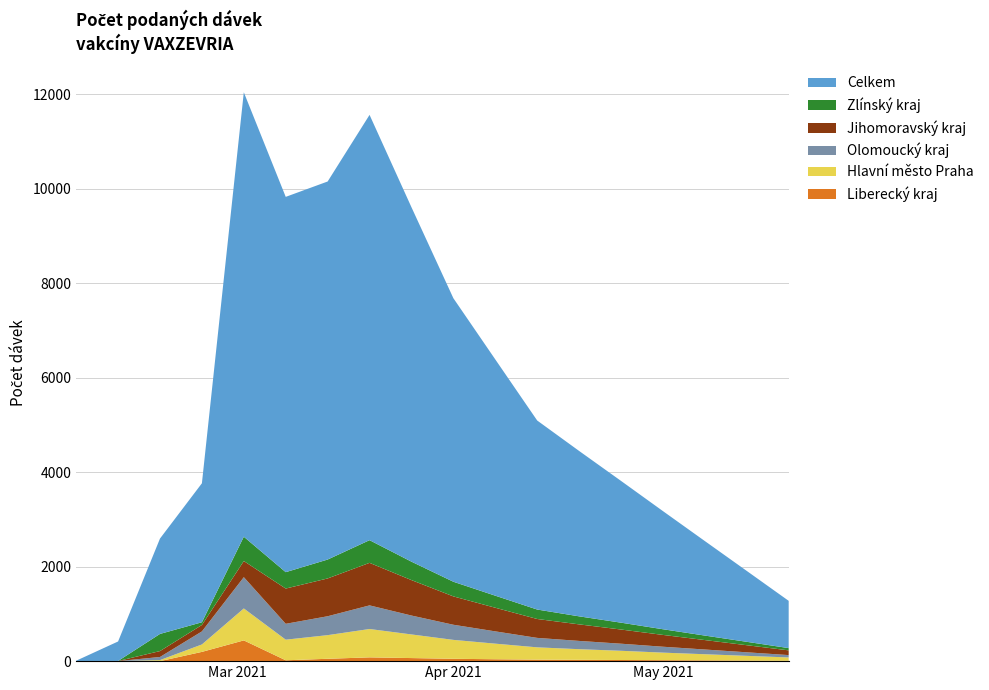

Reading left to right, extract all data points from this chart.

Celkem: 06.02.2021=6	12.02.2021=412	18.02.2021=2018	24.02.2021=2941	02.03.2021=9405	08.03.2021=7942	14.03.2021=8000	20.03.2021=9000	26.03.2021=7500	01.04.2021=6000	07.04.2021=5000	13.04.2021=4000	19.04.2021=3500	25.04.2021=3000	01.05.2021=2500	07.05.2021=2000	13.05.2021=1500	19.05.2021=1000
Jihomoravský kraj: 06.02.2021=1	12.02.2021=2	18.02.2021=125	24.02.2021=136	02.03.2021=341	08.03.2021=746	14.03.2021=800	20.03.2021=900	26.03.2021=750	01.04.2021=600	07.04.2021=500	13.04.2021=400	19.04.2021=350	25.04.2021=300	01.05.2021=250	07.05.2021=200	13.05.2021=150	19.05.2021=100
Olomoucký kraj: 06.02.2021=1	12.02.2021=0	18.02.2021=66	24.02.2021=276	02.03.2021=662	08.03.2021=336	14.03.2021=400	20.03.2021=500	26.03.2021=400	01.04.2021=320	07.04.2021=260	13.04.2021=200	19.04.2021=175	25.04.2021=150	01.05.2021=125	07.05.2021=100	13.05.2021=75	19.05.2021=50
Hlavní město Praha: 06.02.2021=1	12.02.2021=1	18.02.2021=22	24.02.2021=157	02.03.2021=676	08.03.2021=436	14.03.2021=500	20.03.2021=600	26.03.2021=500	01.04.2021=400	07.04.2021=330	13.04.2021=260	19.04.2021=225	25.04.2021=195	01.05.2021=160	07.05.2021=130	13.05.2021=100	19.05.2021=70
Zlínský kraj: 06.02.2021=0	12.02.2021=1	18.02.2021=363	24.02.2021=58	02.03.2021=515	08.03.2021=347	14.03.2021=400	20.03.2021=480	26.03.2021=390	01.04.2021=310	07.04.2021=255	13.04.2021=200	19.04.2021=170	25.04.2021=145	01.05.2021=120	07.05.2021=95	13.05.2021=72	19.05.2021=48
Liberecký kraj: 06.02.2021=0	12.02.2021=0	18.02.2021=0	24.02.2021=196	02.03.2021=439	08.03.2021=18	14.03.2021=50	20.03.2021=80	26.03.2021=65	01.04.2021=50	07.04.2021=40	13.04.2021=32	19.04.2021=28	25.04.2021=24	01.05.2021=20	07.05.2021=16	13.05.2021=12	19.05.2021=8